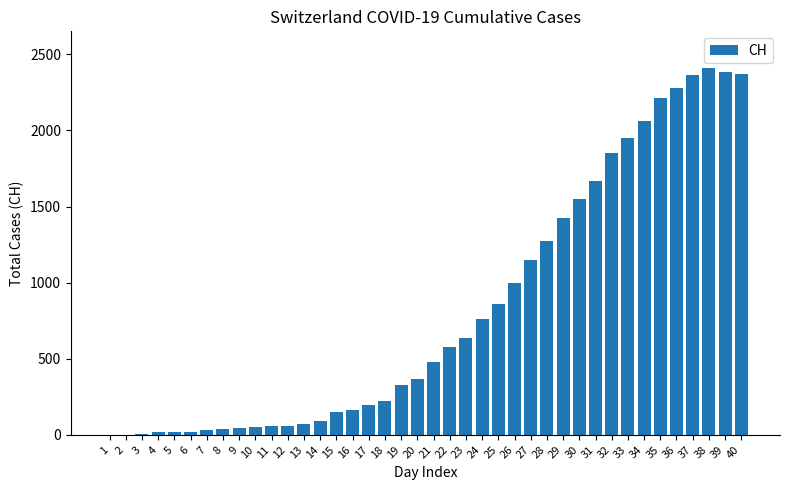

How many series are shown in this chart?

1